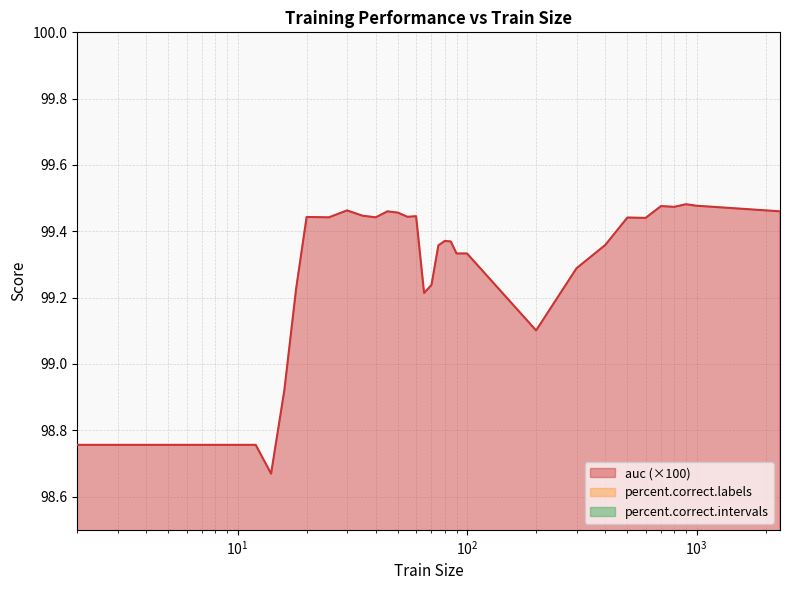

Rank the categories by percent.correct.labels value from lowest to highest.

2, 4, 6, 8, 10, 12, 14, 16, 200, 30, 45, 70, 18, 35, 50, 65, 85, 400, 20, 25, 40, 55, 60, 80, 90, 95, 100, 2311, 75, 300, 600, 700, 800, 900, 1000, 500